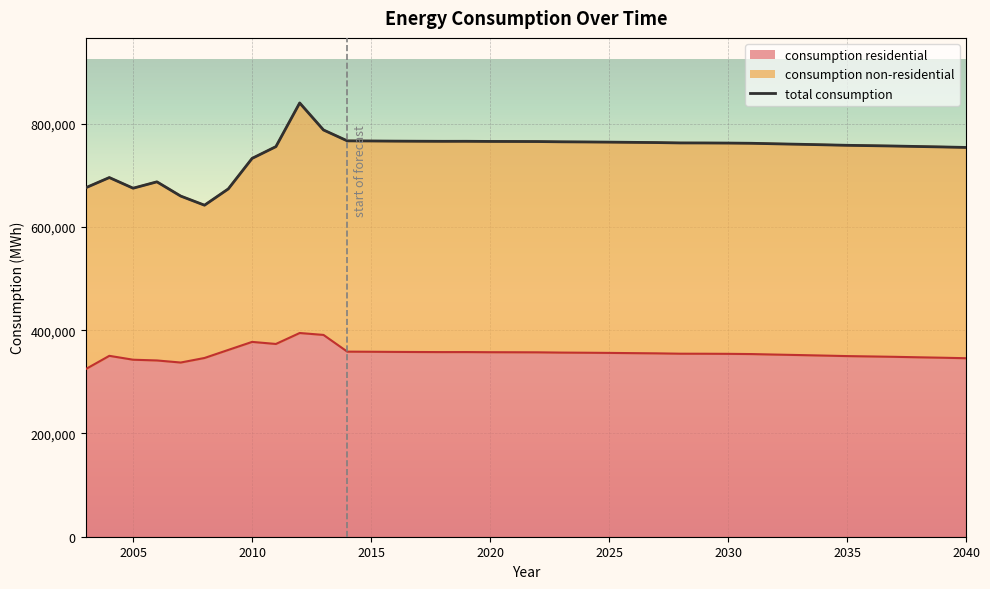

What is the difference between the maximum and minimum values in the consumption residential series?

70092